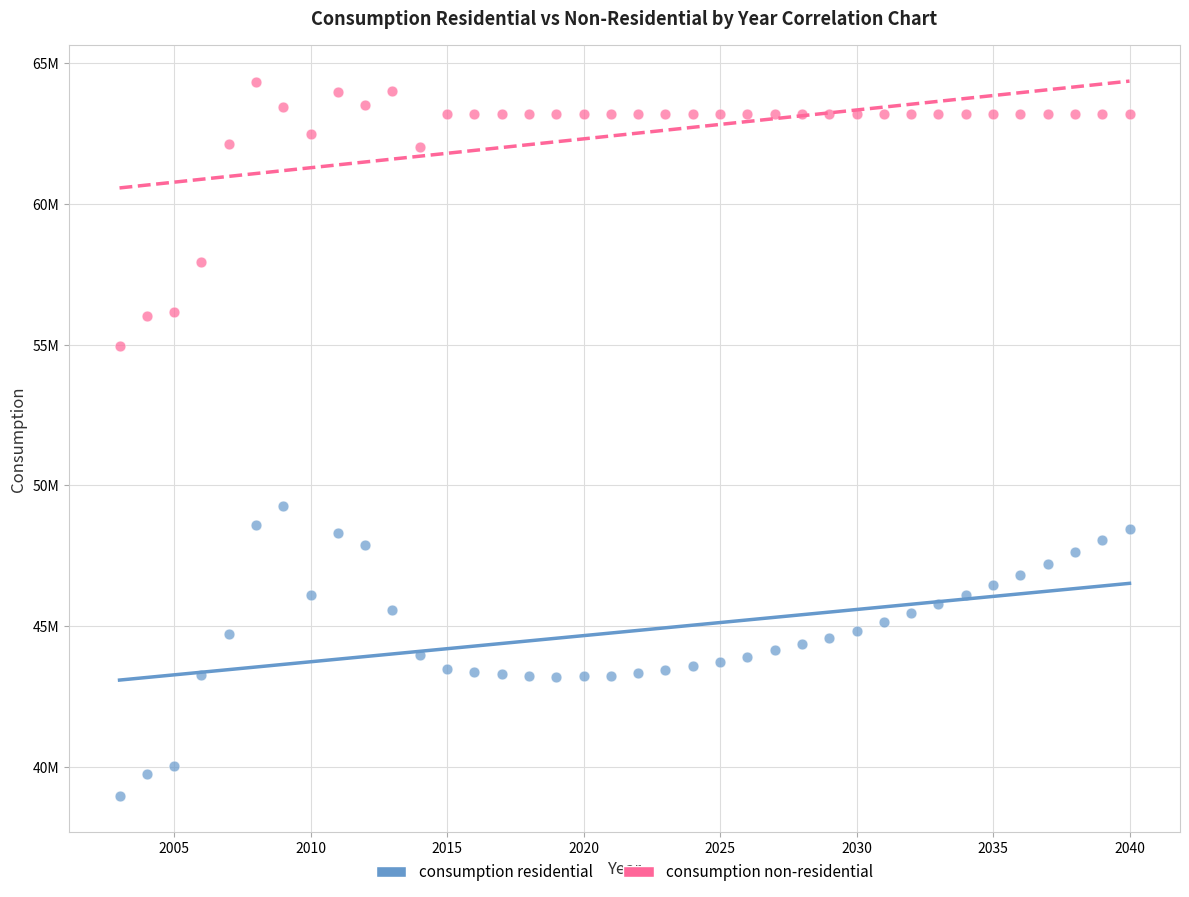

What are all the series names shown in the legend?

consumption residential, consumption non-residential